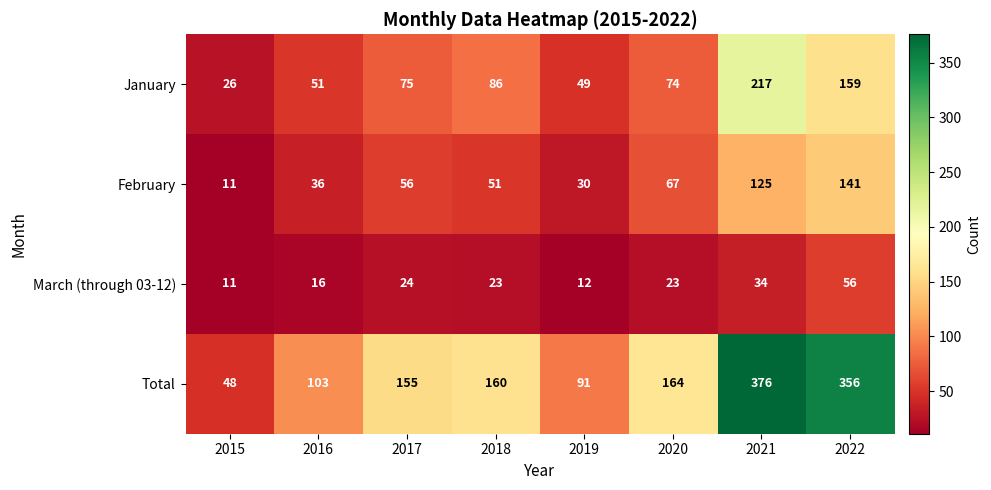

What is the total value across all series at 2017?

310